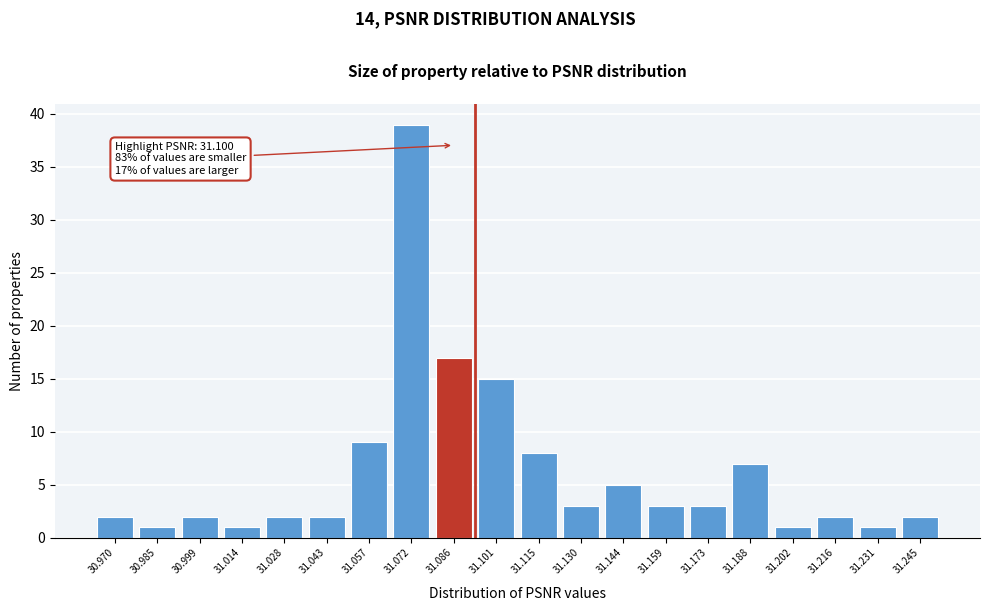

Reading right to left, what are all the values shown in this chart?

2	1	2	1	7	3	3	5	3	8	15	17	39	9	2	2	1	2	1	2